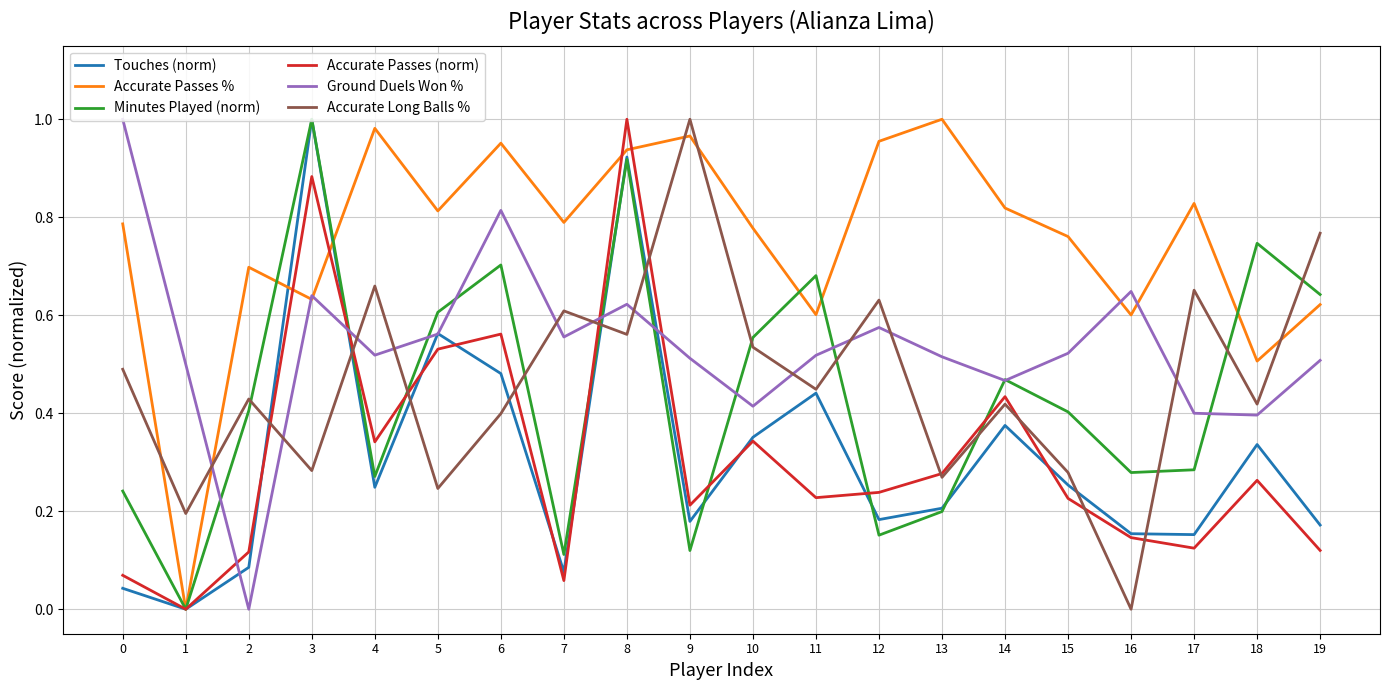

What is the sum of all Touches (norm) values?

6.2